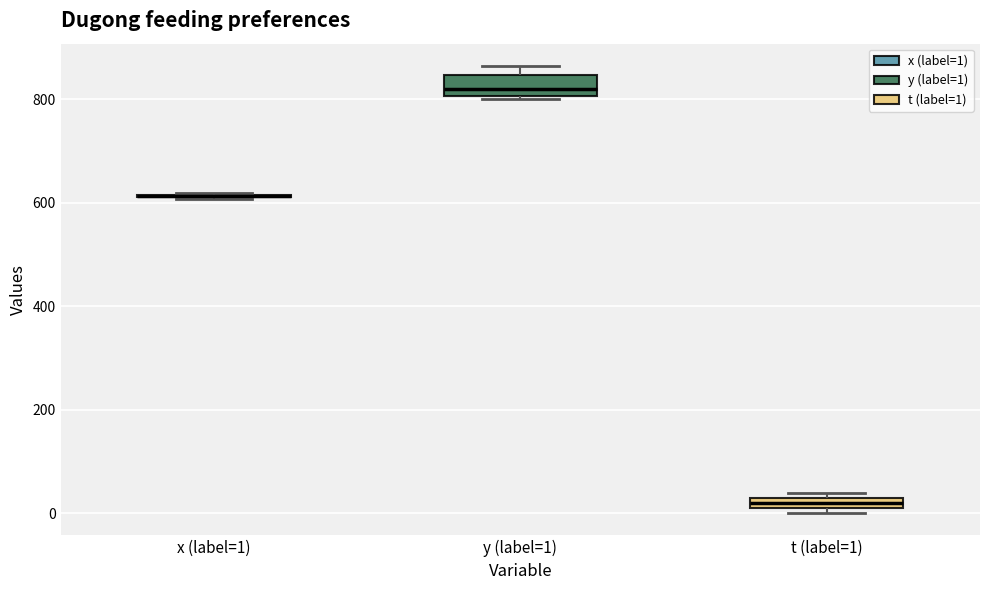

Comparing the boxes themselves (not the whiskers), which one is the tallest?

y (label=1)